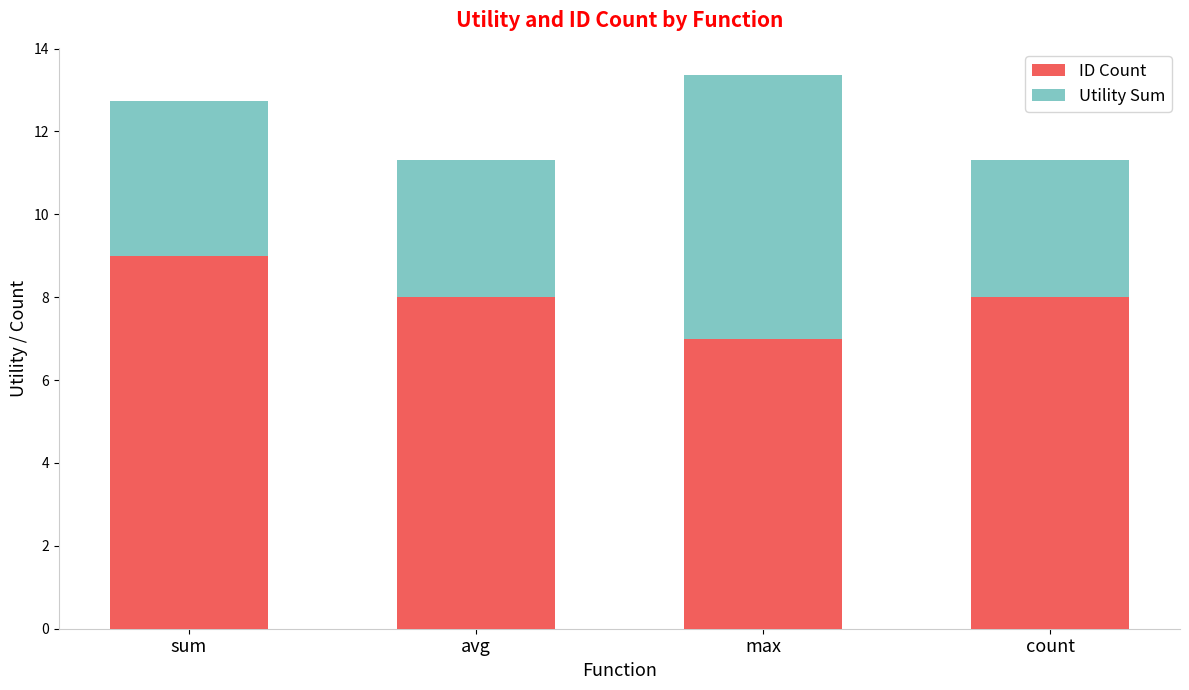

What is the maximum value for ID Count?

9.0